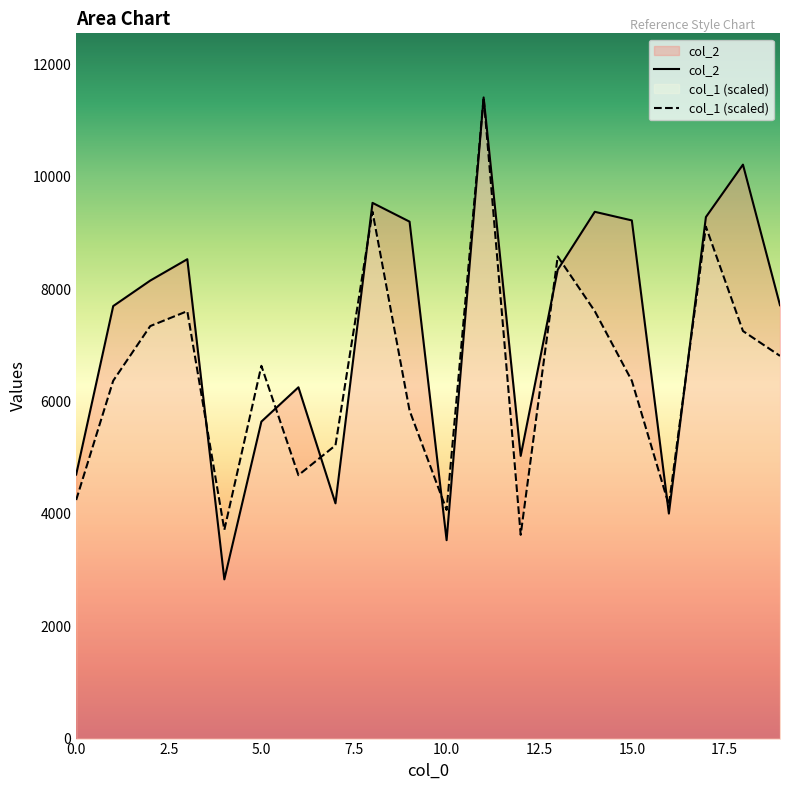

What is the lowest value of the col_2 series?

2834.0